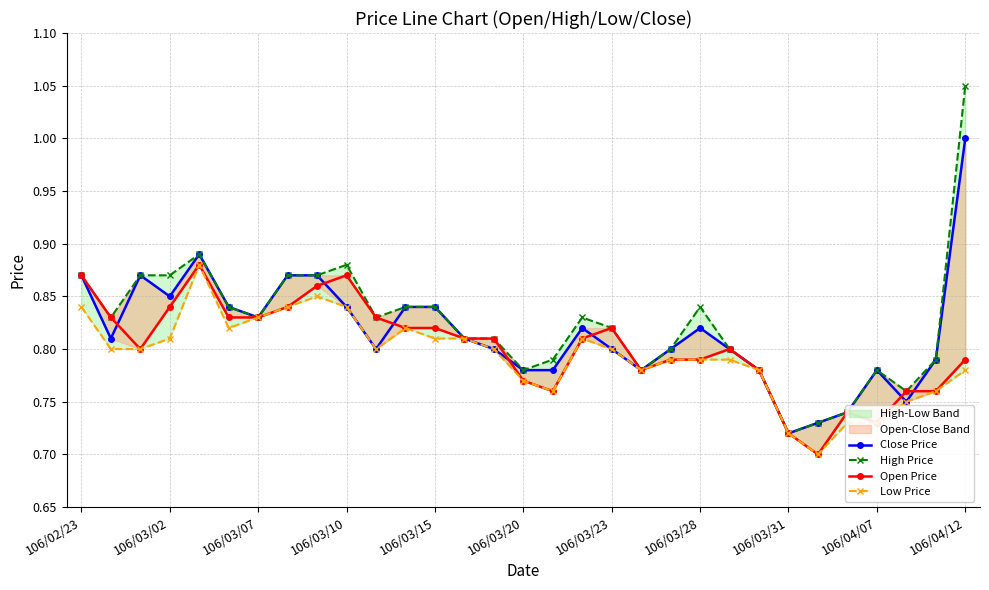

At 106/03/20, list the series in order from smallest to largest.

Low Price, Open Price, Close Price, High Price